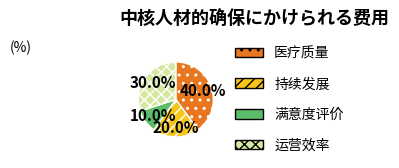

Which slice is the smallest?

满意度评价